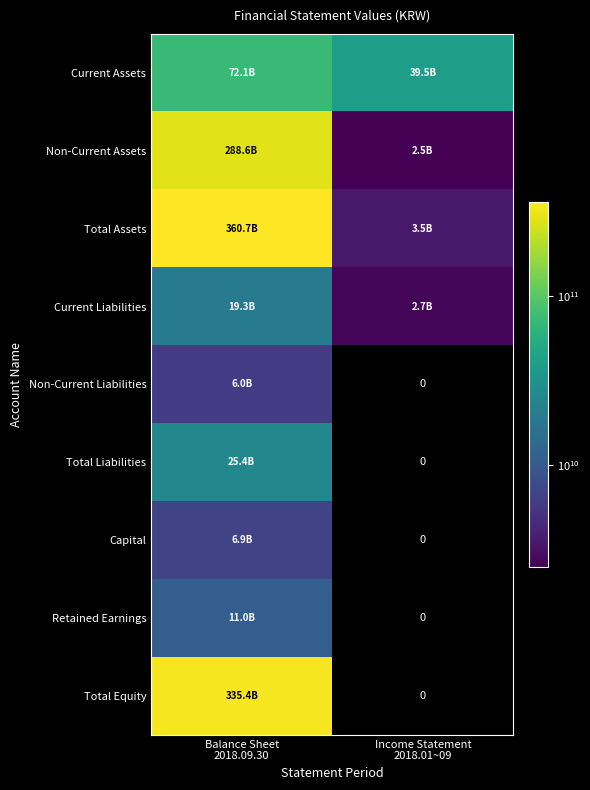

What is the greatest value displayed?

360748965903.0